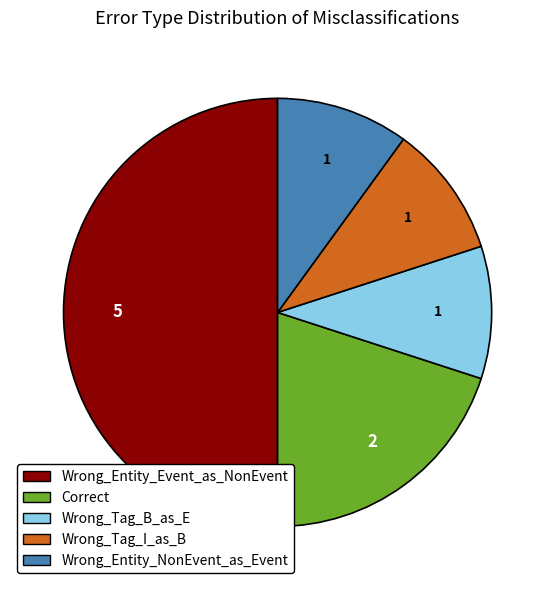

Does Wrong_Tag_I_as_B account for over 50% of the chart?

No